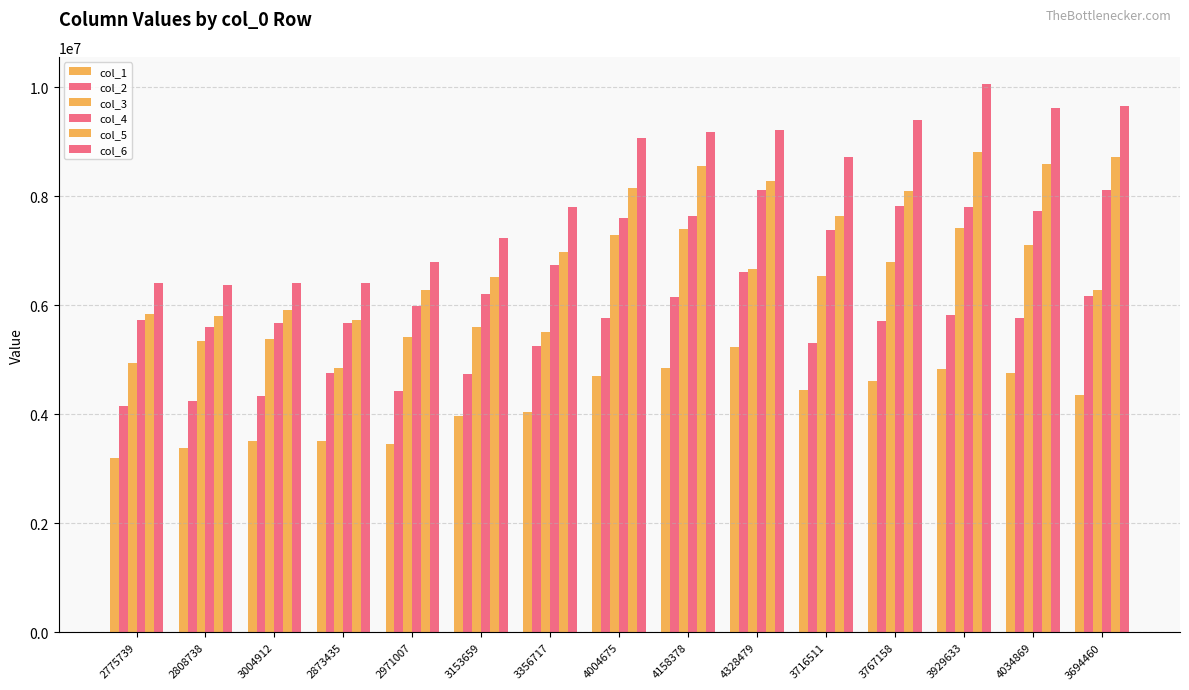

How many categories are shown in the chart?

15